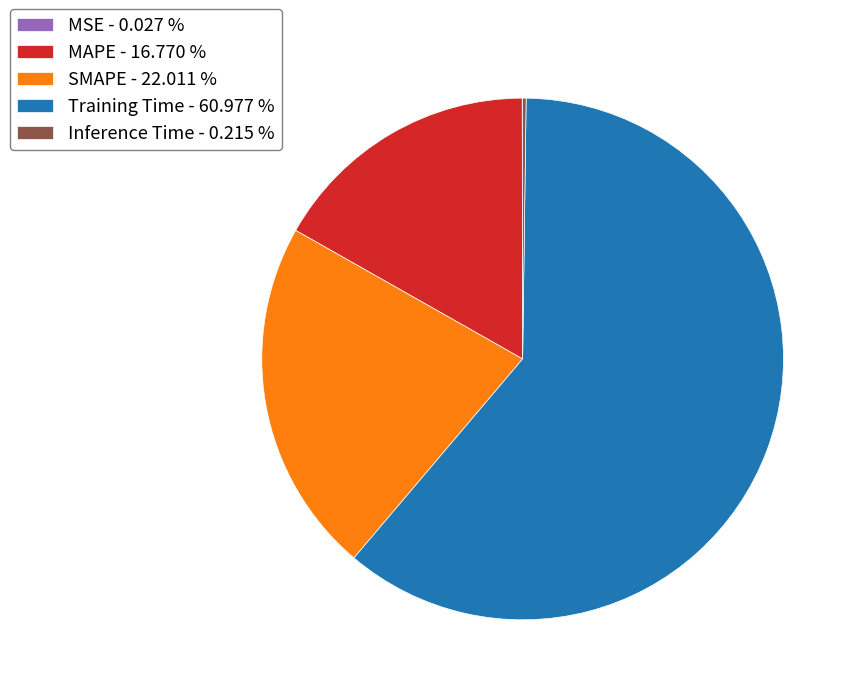

Does any single category account for the majority?

Yes